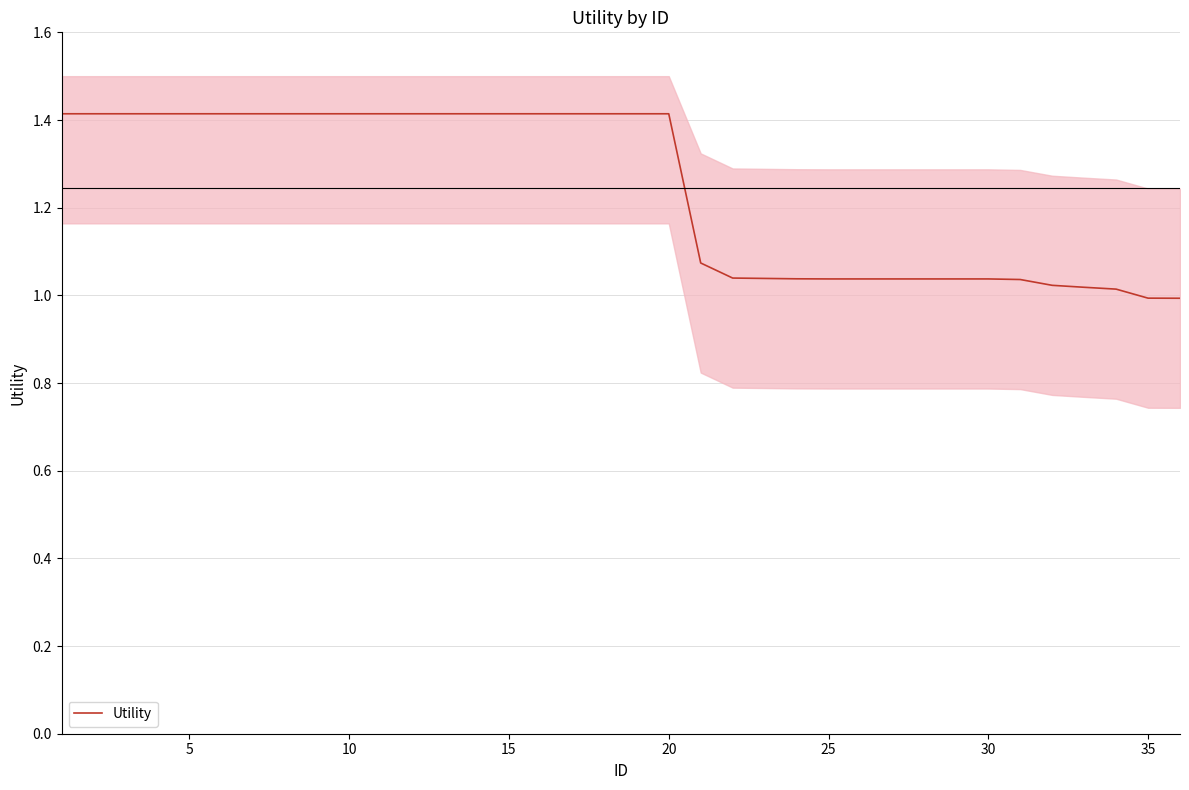

What is the label of the 5th point from the right?

31